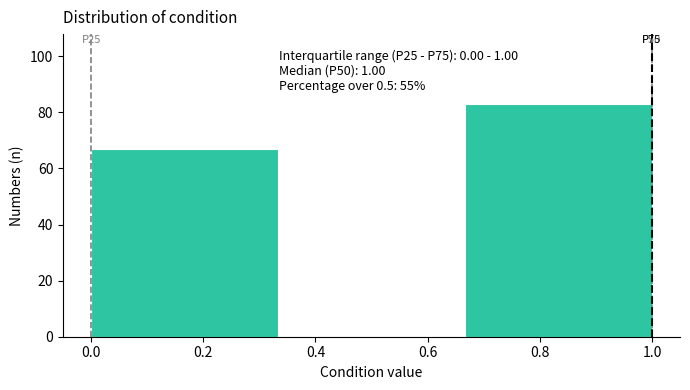

Over which range of the x-axis is the bar tallest?

0.66 to 1.00